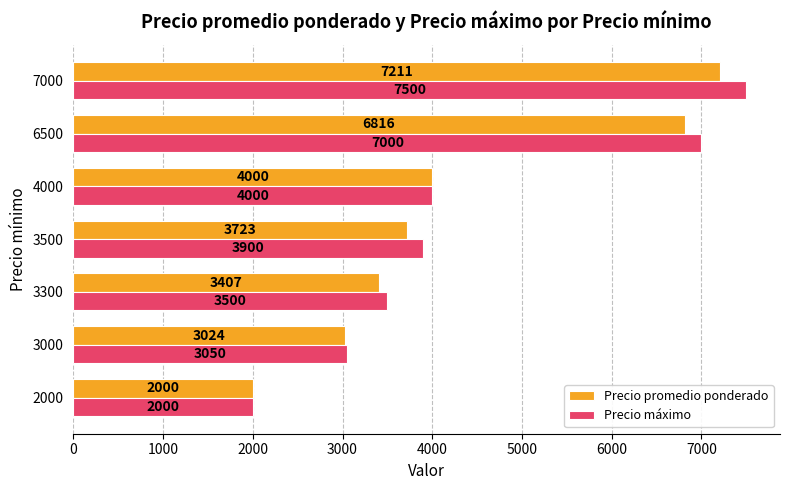

True or false: Precio máximo has a value of 3900 at 3500.

True